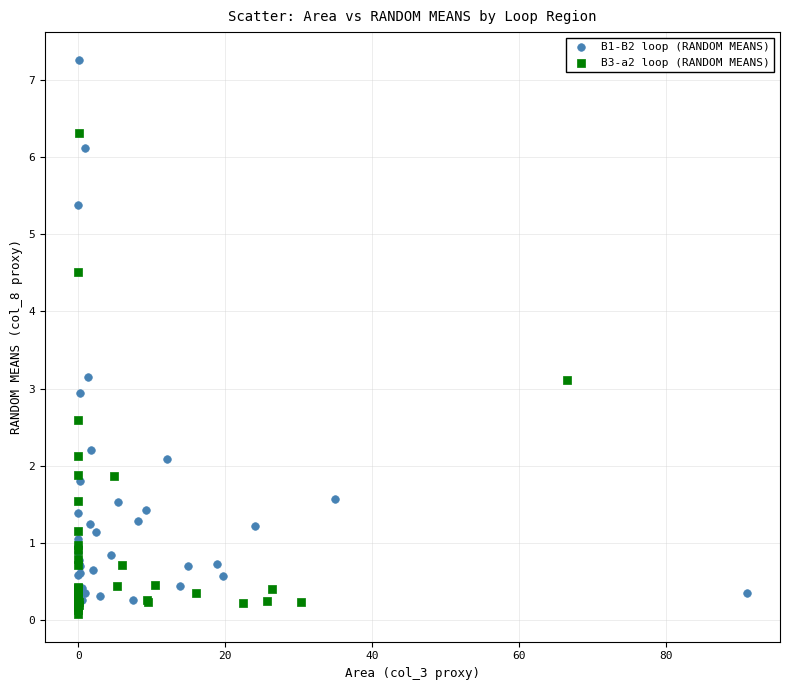

What are all the series names shown in the legend?

B1-B2 loop (RANDOM MEANS), B3-a2 loop (RANDOM MEANS)